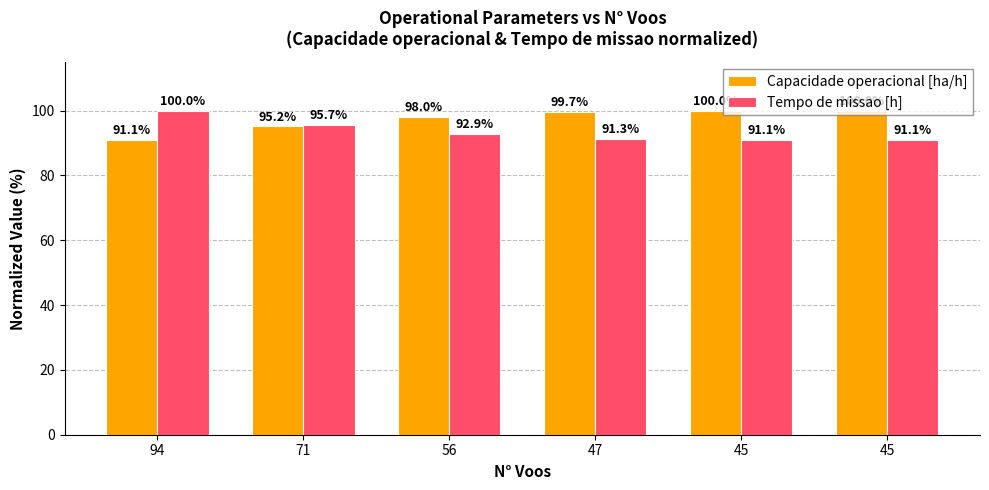

Which series has the largest range (max minus min)?

Capacidade operacional [ha/h]